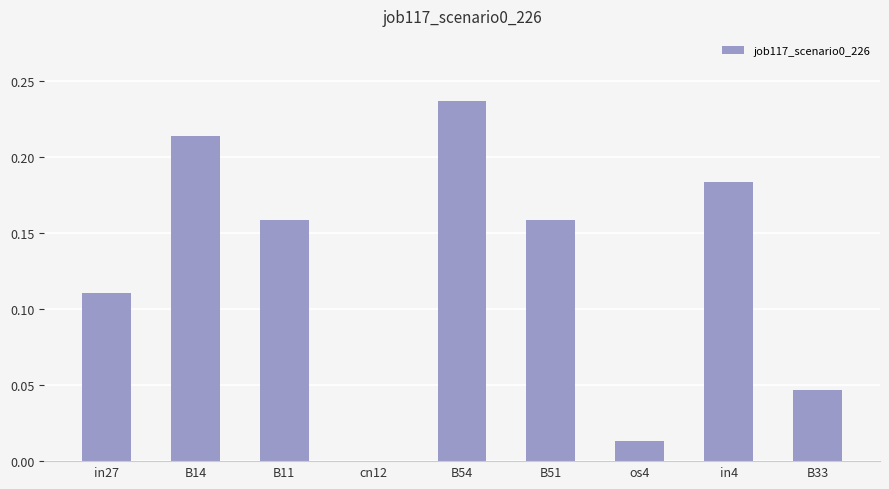

Which label corresponds to the largest value in the chart?

B54